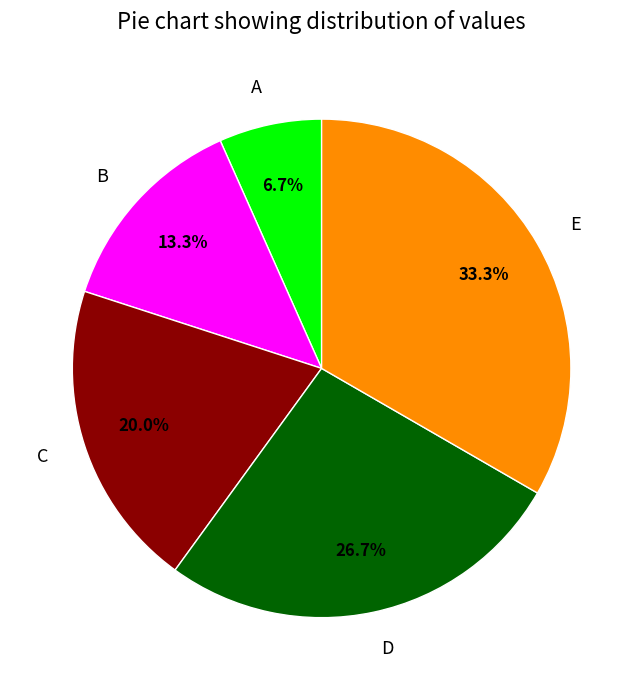

What percentage is the A slice, to the nearest percent?

7%